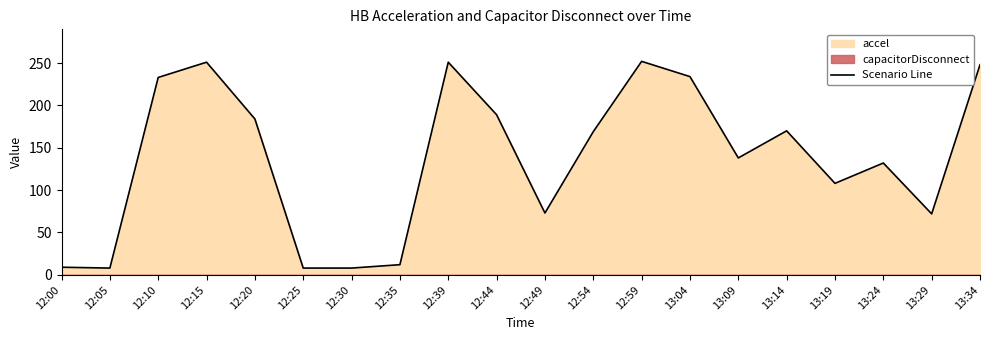

Where is the first local minimum?

12:05